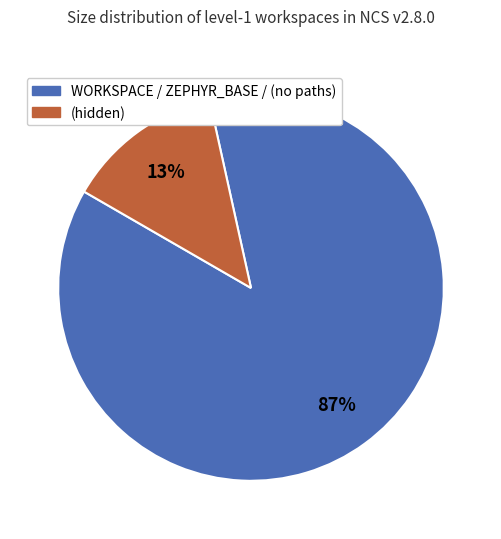

To the nearest percent, what is the average slice percentage?

50%